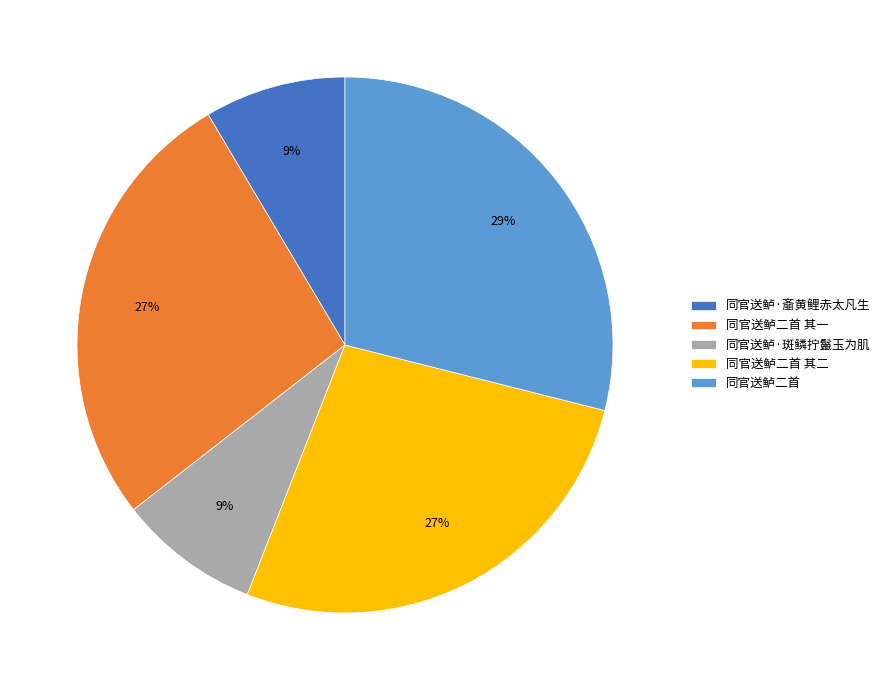

What percentage is the 同官送鲈二首 slice, to the nearest percent?

29%